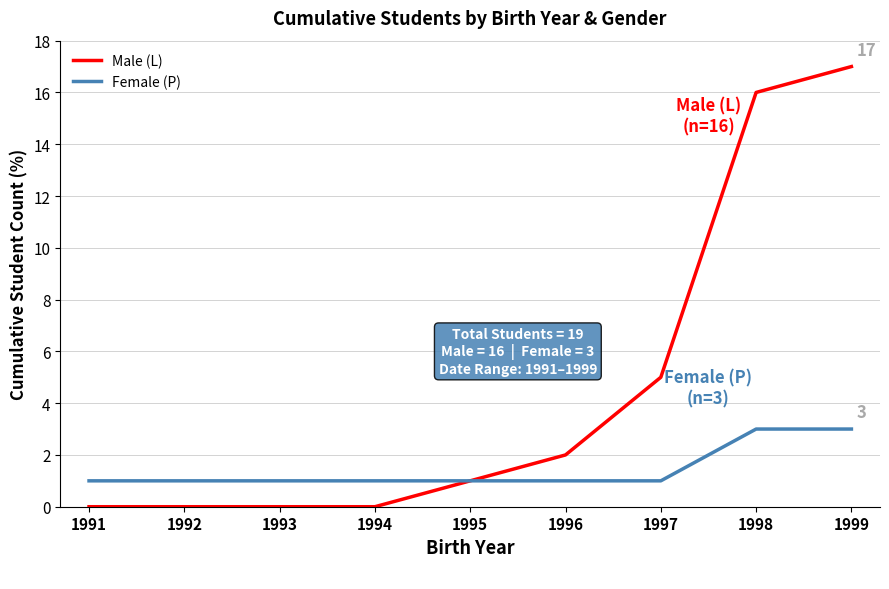

How many lines are shown in the chart?

2